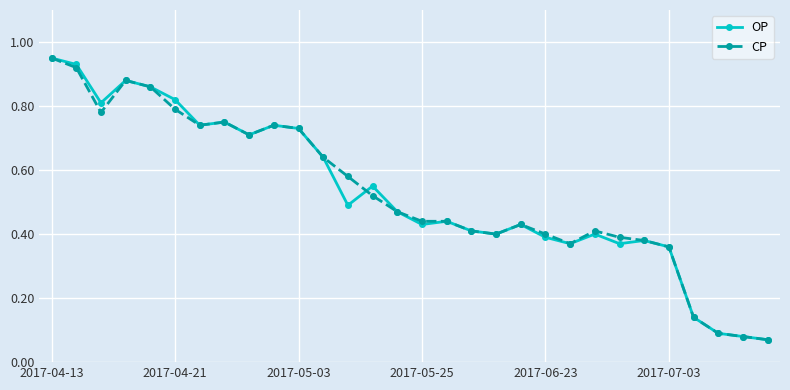

True or false: OP has more than 0 points higher than both neighbors.

True